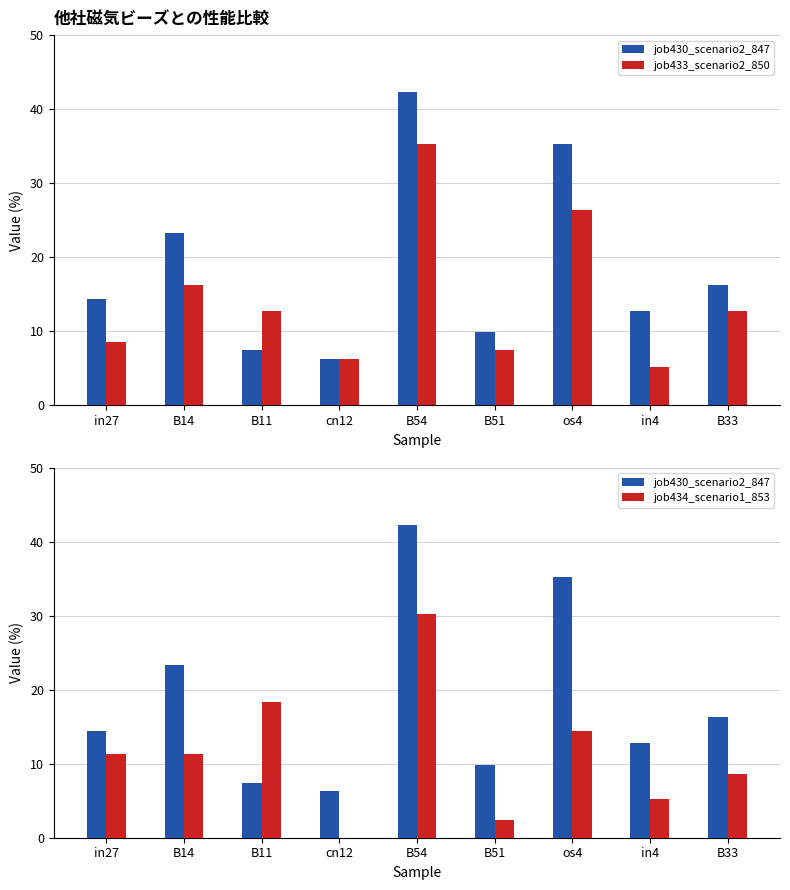

Read the job434_scenario1_853 value at B14.

0.1